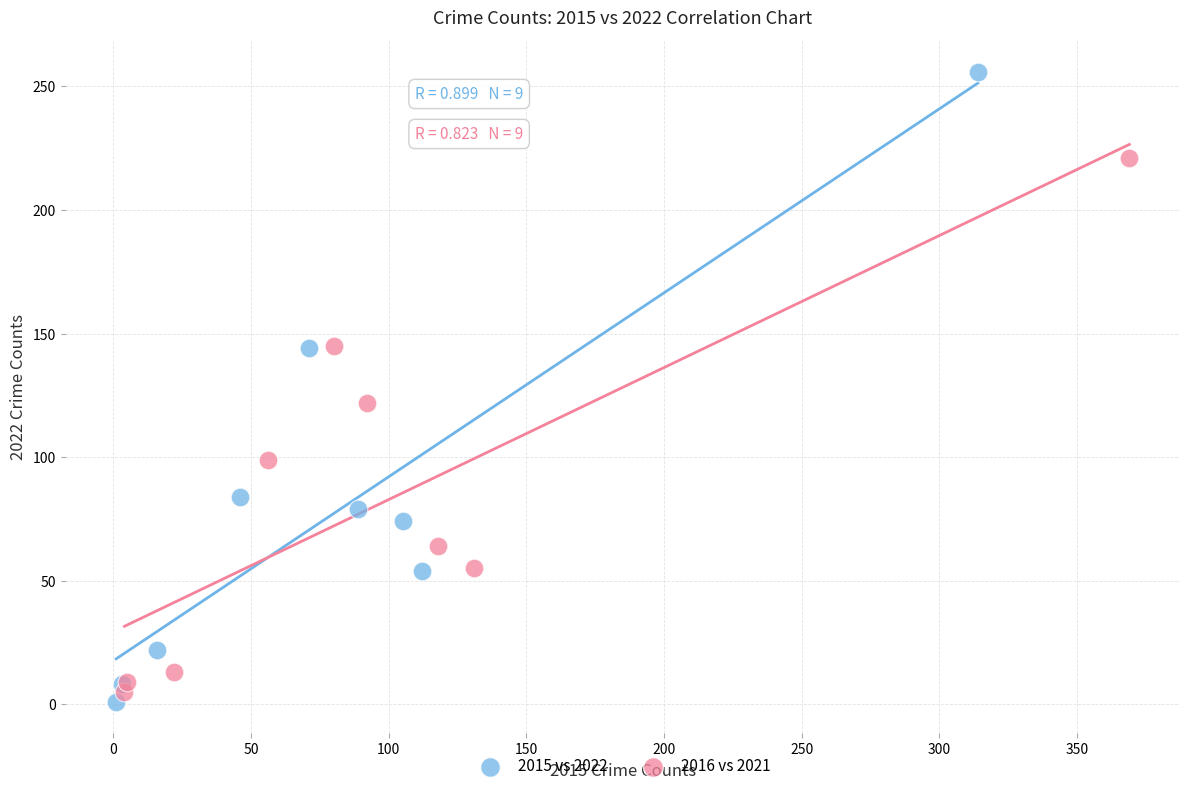

Which series contains the highest Y value?

2015 vs 2022